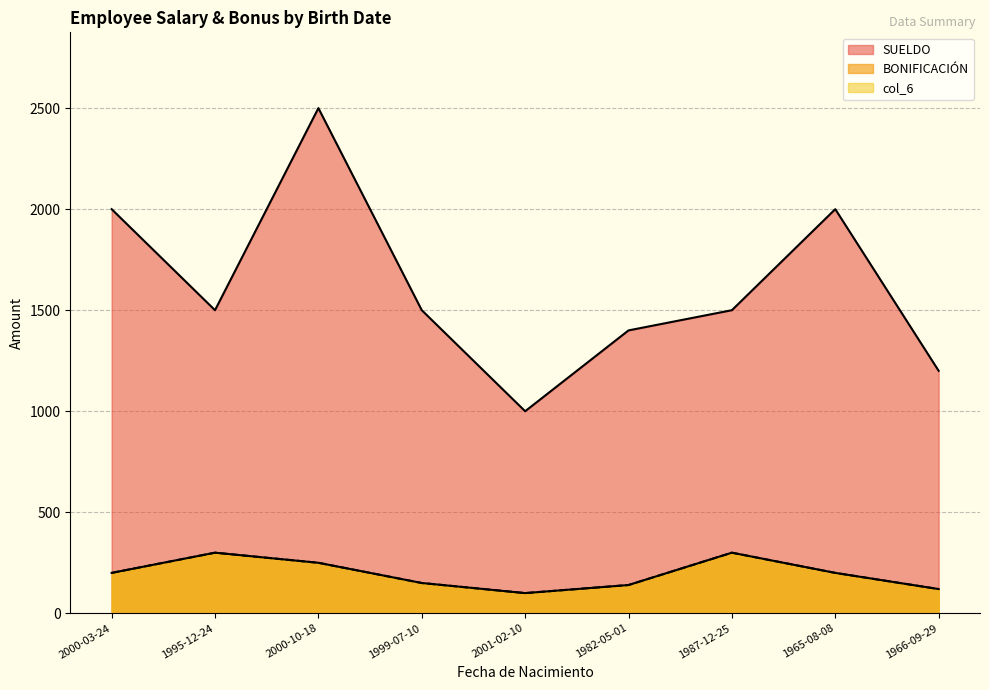

Reading right to left, extract all data points from this chart.

BONIFICACIÓN: 1966-09-29=120	1965-08-08=200	1987-12-25=300	1982-05-01=140	2001-02-10=100	1999-07-10=150	2000-10-18=250	1995-12-24=300	2000-03-24=200
col_6: 1966-09-29=120	1965-08-08=200	1987-12-25=300	1982-05-01=140	2001-02-10=100	1999-07-10=150	2000-10-18=250	1995-12-24=300	2000-03-24=200
SUELDO: 1966-09-29=1200	1965-08-08=2000	1987-12-25=1500	1982-05-01=1400	2001-02-10=1000	1999-07-10=1500	2000-10-18=2500	1995-12-24=1500	2000-03-24=2000